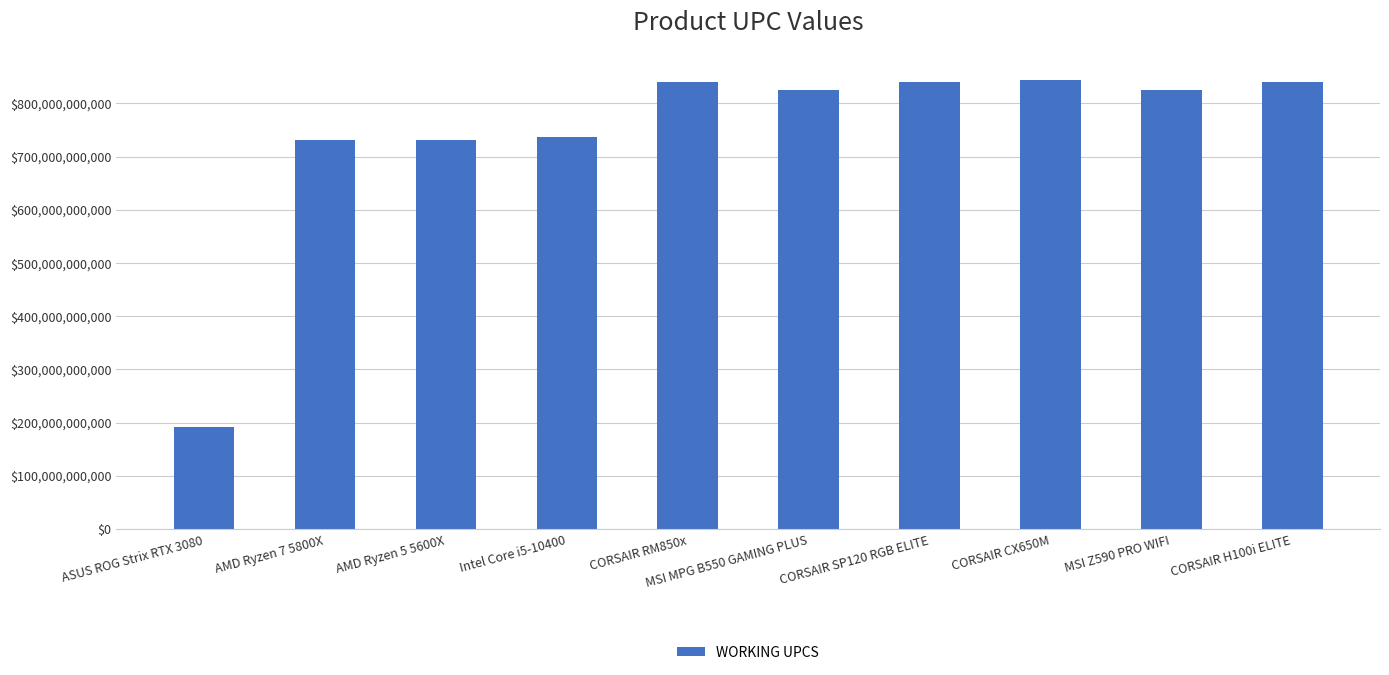

How many bars are there in total?

10